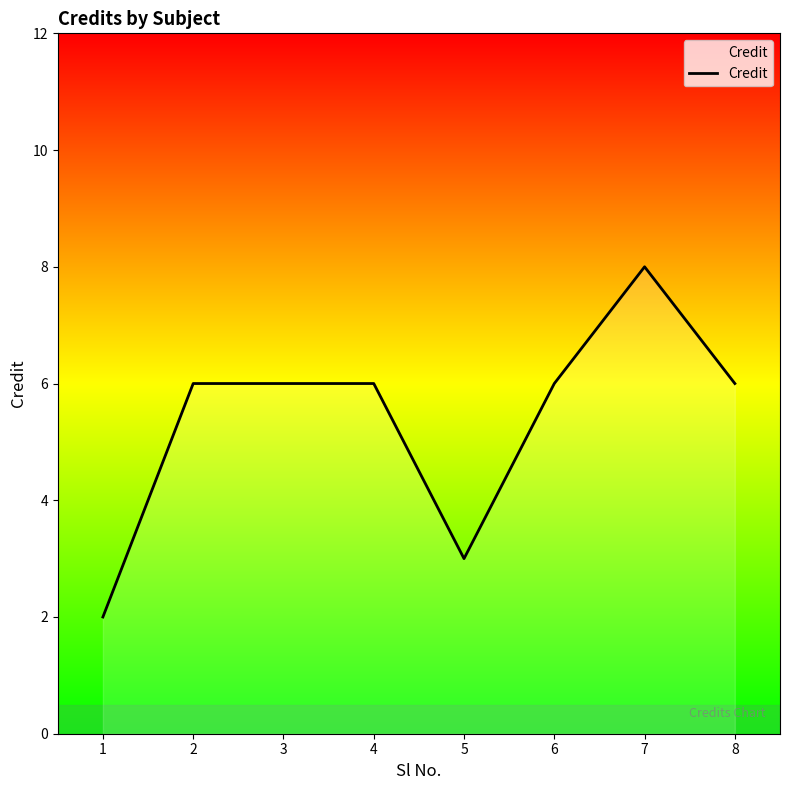

What is the difference between the values at 1 and 2?

4